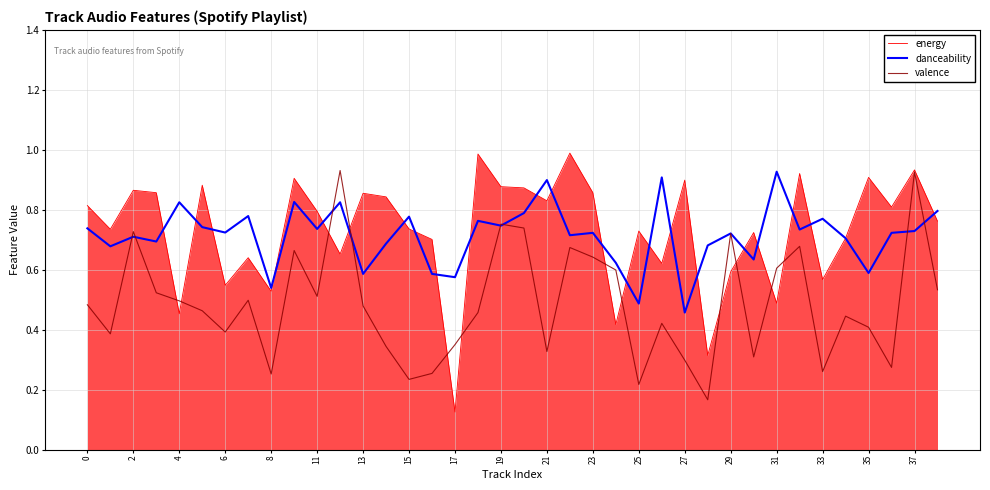

Where is danceability nearest to the value 0?

27